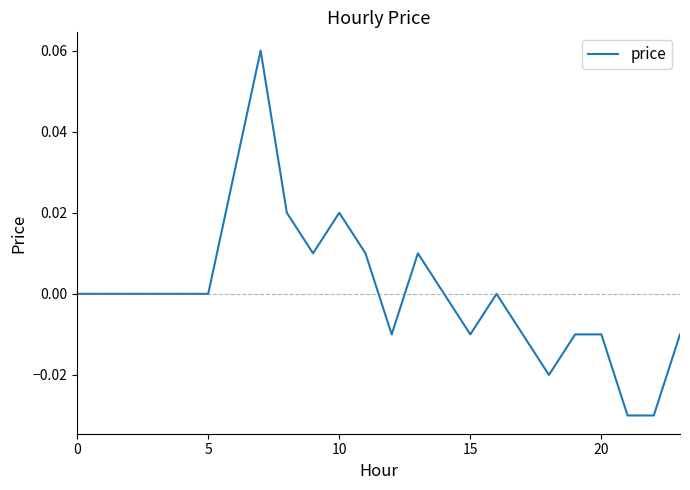

How many lines are shown in the chart?

1